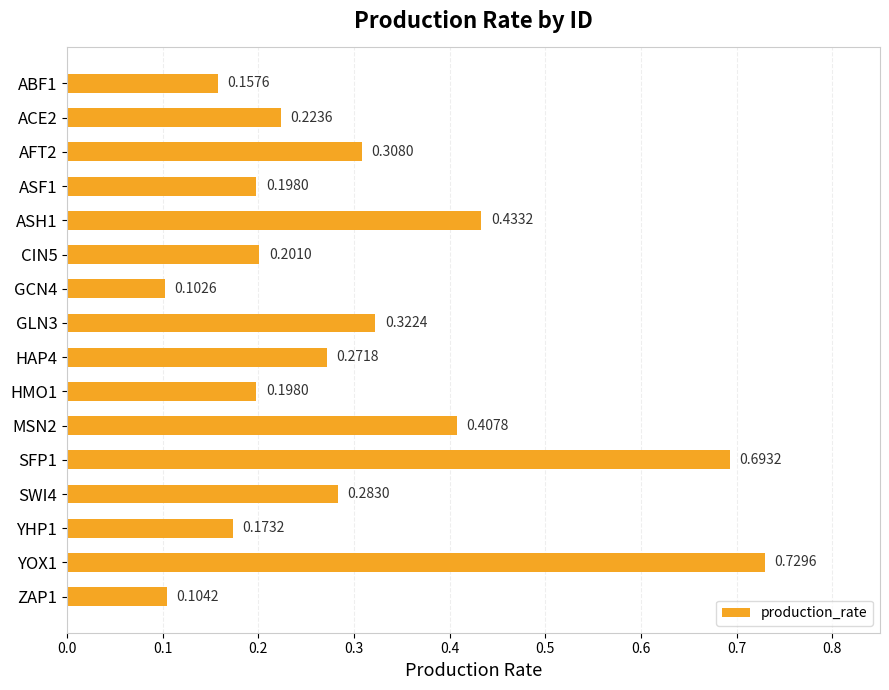

What is the difference between the maximum and second lowest values?

0.6